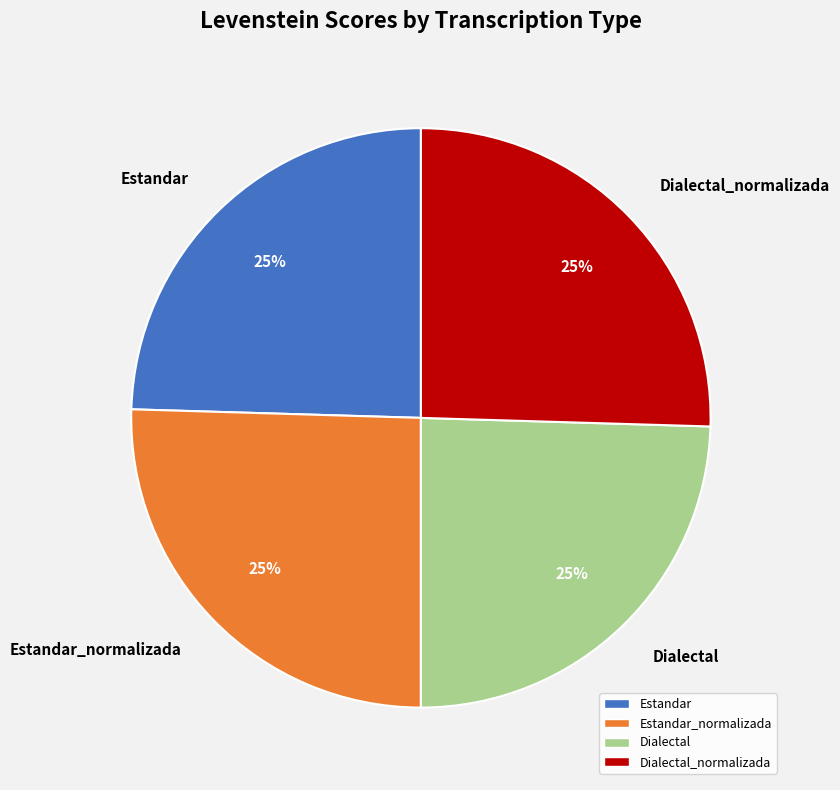

To the nearest percent, what is the average slice percentage?

25%